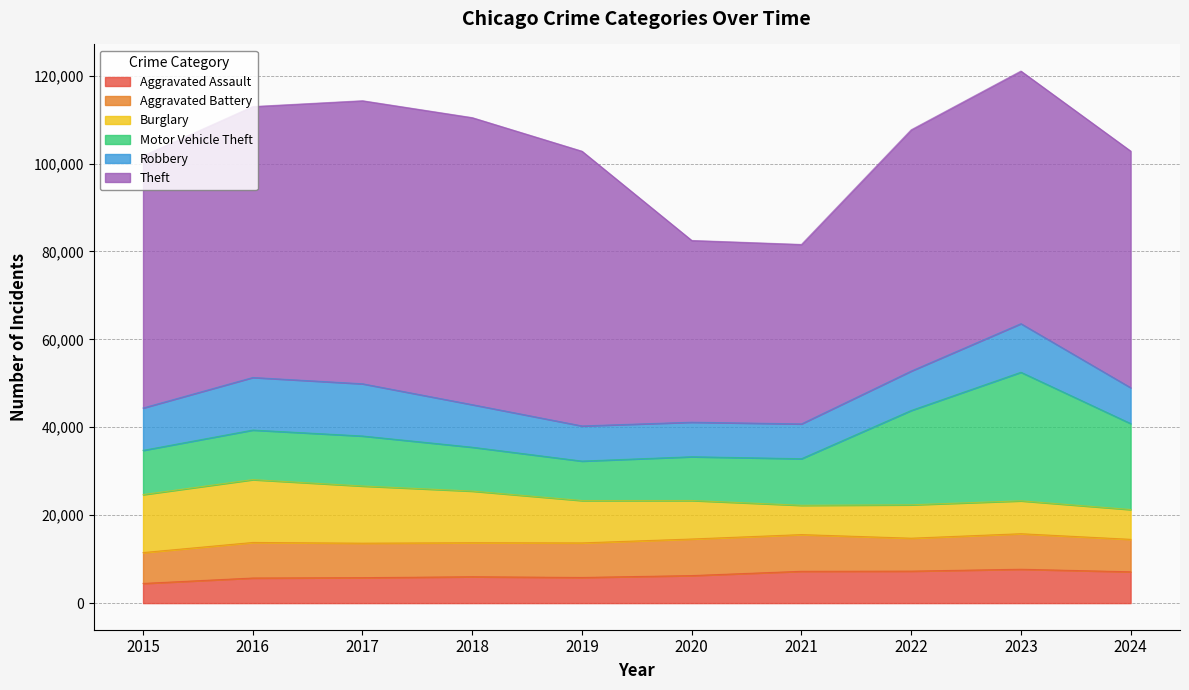

At which category does the chart reach its minimum across all series?

2015